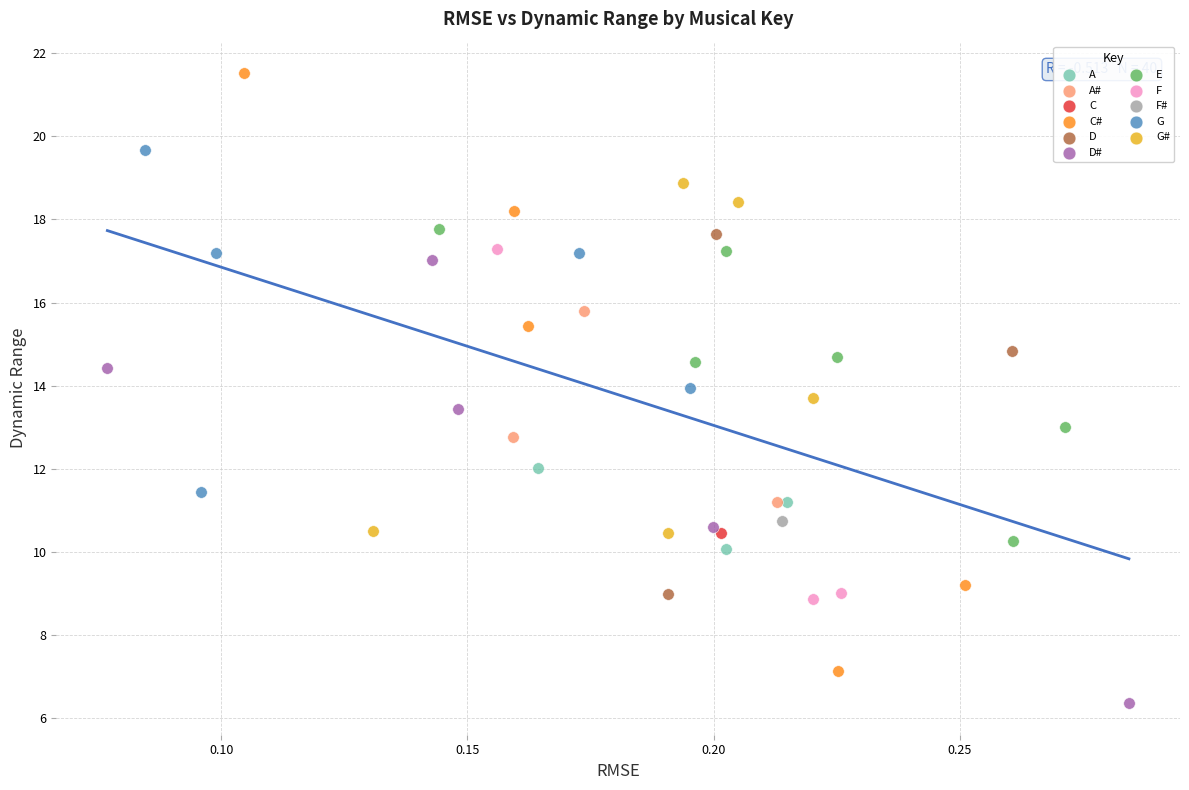

Which series reaches the minimum Y coordinate?

D#